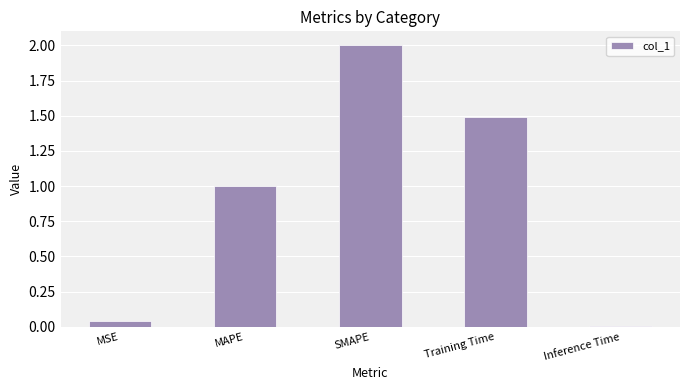

What position from the right is SMAPE?

3